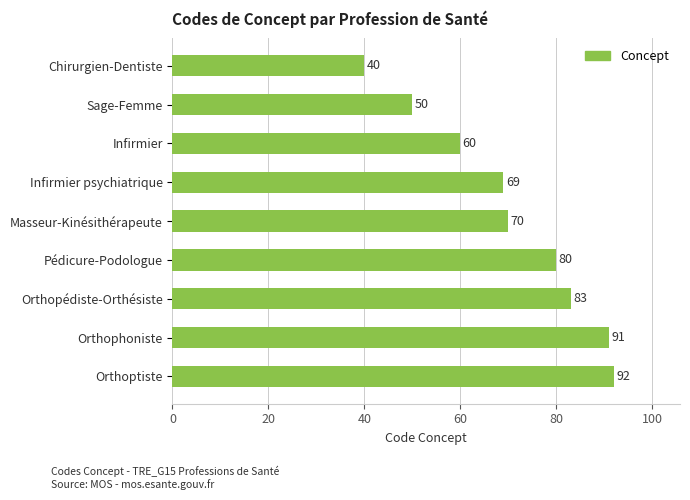

Rank the categories by value from highest to lowest.

Orthoptiste, Orthophoniste, Orthopédiste-Orthésiste, Pédicure-Podologue, Masseur-Kinésithérapeute, Infirmier psychiatrique, Infirmier, Sage-Femme, Chirurgien-Dentiste